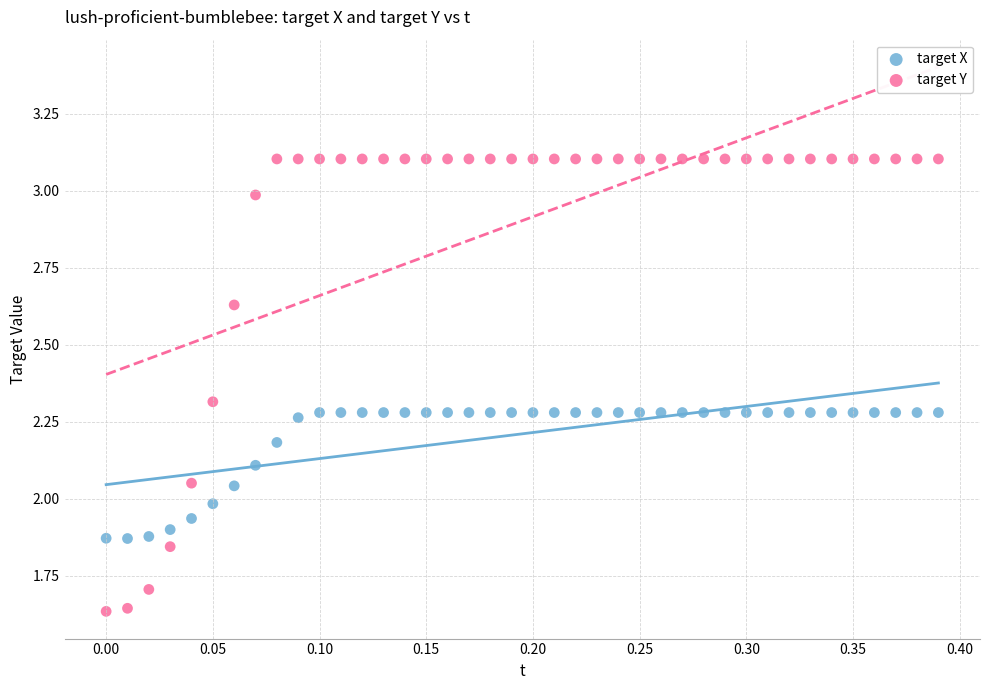

Across all data points, what is the range of X values (max minus min)?

0.4